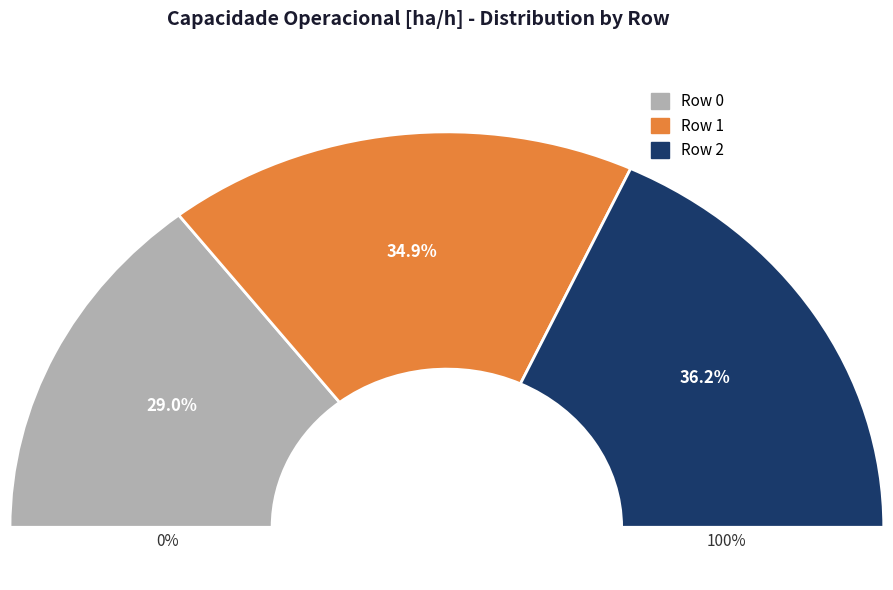

How much of the chart is everything except Row 2?

63.8%